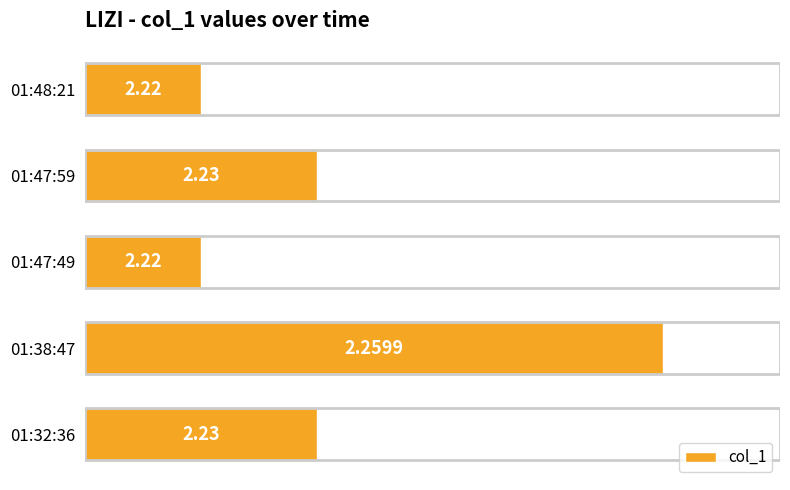

What is the sum of all values?

11.2